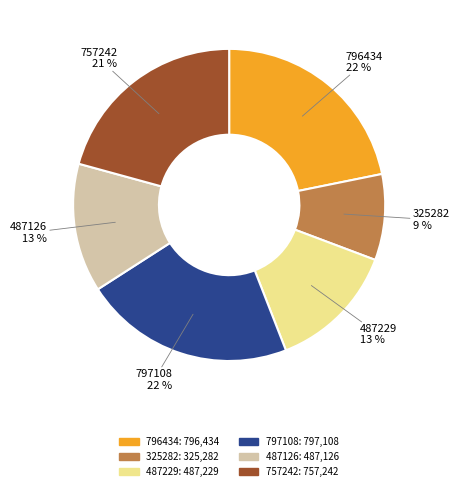

What is the smallest slice in the pie chart?

325282